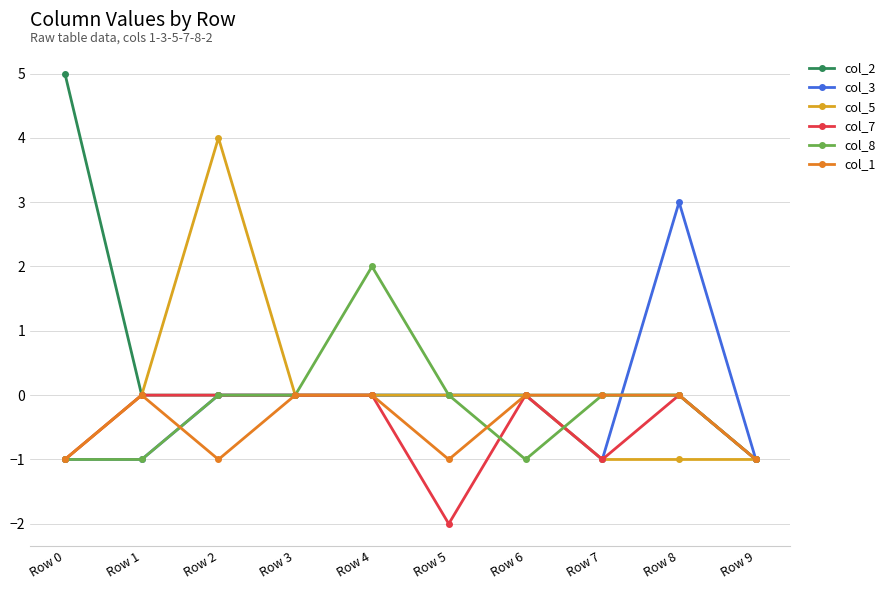

Reading right to left, what are all the values shown in this chart?

col_2: Row 9=-1	Row 8=0	Row 7=0	Row 6=0	Row 5=0	Row 4=0	Row 3=0	Row 2=0	Row 1=0	Row 0=5
col_3: Row 9=-1	Row 8=3	Row 7=-1	Row 6=0	Row 5=0	Row 4=0	Row 3=0	Row 2=0	Row 1=-1	Row 0=-1
col_5: Row 9=-1	Row 8=-1	Row 7=-1	Row 6=0	Row 5=0	Row 4=0	Row 3=0	Row 2=4	Row 1=0	Row 0=-1
col_7: Row 9=-1	Row 8=0	Row 7=-1	Row 6=0	Row 5=-2	Row 4=0	Row 3=0	Row 2=0	Row 1=0	Row 0=-1
col_8: Row 9=-1	Row 8=0	Row 7=0	Row 6=-1	Row 5=0	Row 4=2	Row 3=0	Row 2=0	Row 1=-1	Row 0=-1
col_1: Row 9=-1	Row 8=0	Row 7=0	Row 6=0	Row 5=-1	Row 4=0	Row 3=0	Row 2=-1	Row 1=0	Row 0=-1